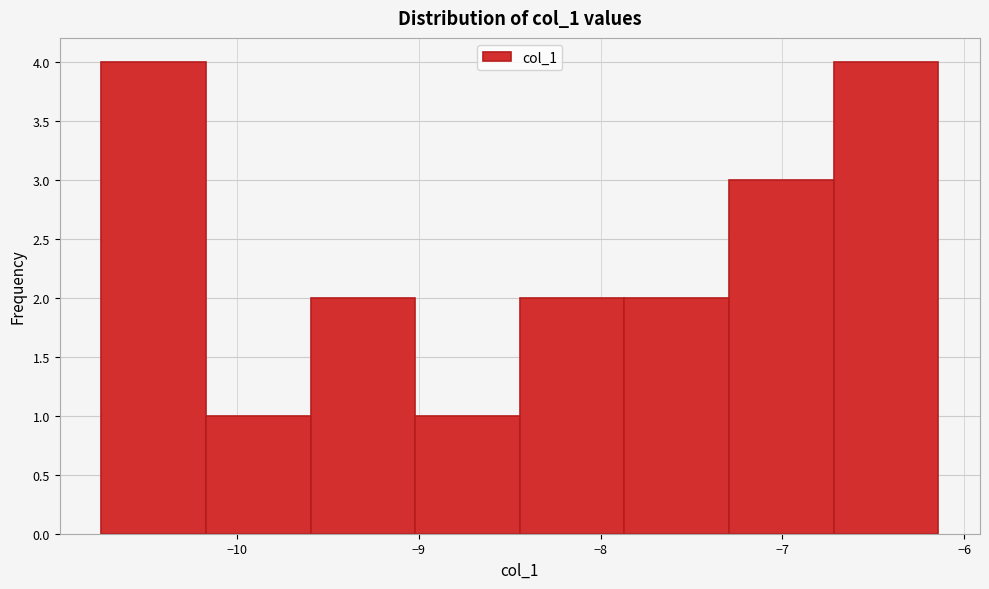

Reading left to right, transcribe this chart: for each bar, give the range it covers on the x-axis and its height. Neither the bar edges nor the heights are printed on the chart, so give them approximately, as read against the axes.

-10.7 to -10.2: 4
-10.2 to -9.6: 1
-9.6 to -9.0: 2
-9.0 to -8.4: 1
-8.4 to -7.9: 2
-7.9 to -7.3: 2
-7.3 to -6.7: 3
-6.7 to -6.1: 4